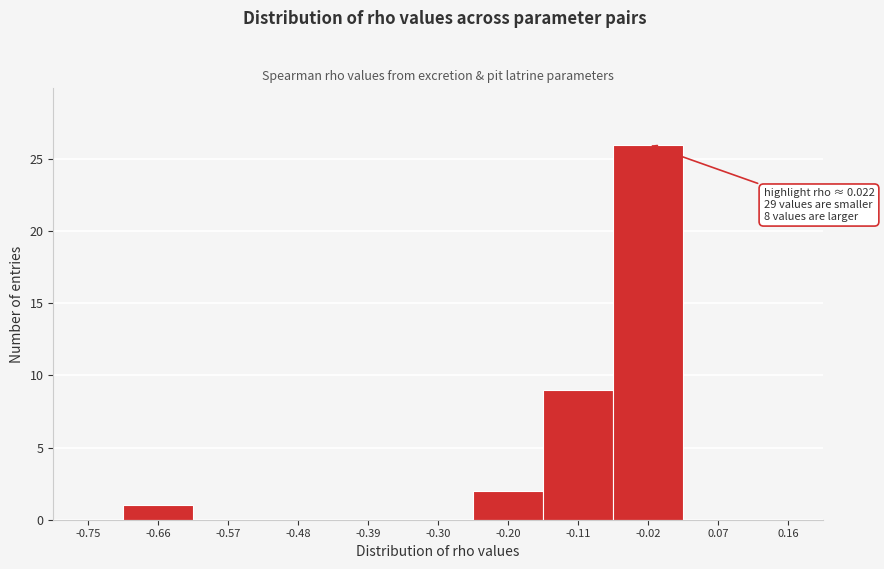

Reading left to right, list all the values displayed in this chart.

-0.75=0	-0.66=1	-0.57=0	-0.48=0	-0.39=0	-0.30=0	-0.20=2	-0.11=9	-0.02=26	0.07=0	0.16=0